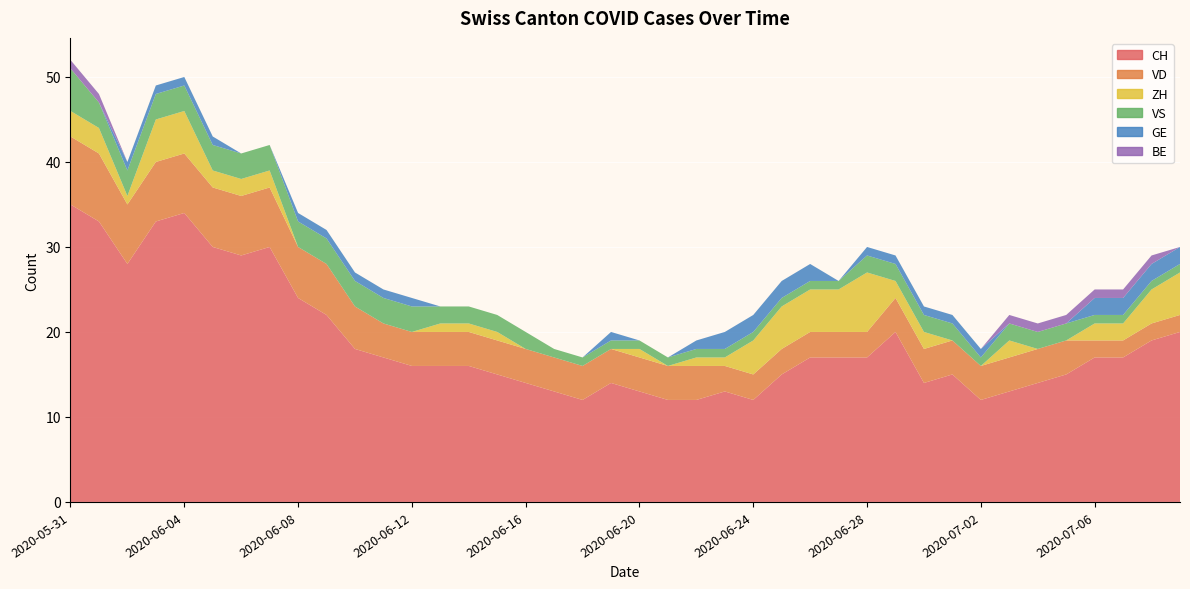

Reading left to right, extract all data points from this chart.

CH: 2020-05-31=35	2020-06-01=33	2020-06-02=28	2020-06-03=33	2020-06-04=34	2020-06-05=30	2020-06-06=29	2020-06-07=30	2020-06-08=24	2020-06-09=22	2020-06-10=18	2020-06-11=17	2020-06-12=16	2020-06-13=16	2020-06-14=16	2020-06-15=15	2020-06-16=14	2020-06-17=13	2020-06-18=12	2020-06-19=14	2020-06-20=13	2020-06-21=12	2020-06-22=12	2020-06-23=13	2020-06-24=12	2020-06-25=15	2020-06-26=17	2020-06-27=17	2020-06-28=17	2020-06-29=20	2020-06-30=14	2020-07-01=15	2020-07-02=12	2020-07-03=13	2020-07-04=14	2020-07-05=15	2020-07-06=17	2020-07-07=17	2020-07-08=19	2020-07-09=20
VD: 2020-05-31=8	2020-06-01=8	2020-06-02=7	2020-06-03=7	2020-06-04=7	2020-06-05=7	2020-06-06=7	2020-06-07=7	2020-06-08=6	2020-06-09=6	2020-06-10=5	2020-06-11=4	2020-06-12=4	2020-06-13=4	2020-06-14=4	2020-06-15=4	2020-06-16=4	2020-06-17=4	2020-06-18=4	2020-06-19=4	2020-06-20=4	2020-06-21=4	2020-06-22=4	2020-06-23=3	2020-06-24=3	2020-06-25=3	2020-06-26=3	2020-06-27=3	2020-06-28=3	2020-06-29=4	2020-06-30=4	2020-07-01=4	2020-07-02=4	2020-07-03=4	2020-07-04=4	2020-07-05=4	2020-07-06=2	2020-07-07=2	2020-07-08=2	2020-07-09=2
ZH: 2020-05-31=3	2020-06-01=3	2020-06-02=1	2020-06-03=5	2020-06-04=5	2020-06-05=2	2020-06-06=2	2020-06-07=2	2020-06-08=0	2020-06-09=0	2020-06-10=0	2020-06-11=0	2020-06-12=0	2020-06-13=1	2020-06-14=1	2020-06-15=1	2020-06-16=0	2020-06-17=0	2020-06-18=0	2020-06-19=0	2020-06-20=1	2020-06-21=0	2020-06-22=1	2020-06-23=1	2020-06-24=4	2020-06-25=5	2020-06-26=5	2020-06-27=5	2020-06-28=7	2020-06-29=2	2020-06-30=2	2020-07-01=0	2020-07-02=0	2020-07-03=2	2020-07-04=0	2020-07-05=0	2020-07-06=2	2020-07-07=2	2020-07-08=4	2020-07-09=5
VS: 2020-05-31=5	2020-06-01=3	2020-06-02=3	2020-06-03=3	2020-06-04=3	2020-06-05=3	2020-06-06=3	2020-06-07=3	2020-06-08=3	2020-06-09=3	2020-06-10=3	2020-06-11=3	2020-06-12=3	2020-06-13=2	2020-06-14=2	2020-06-15=2	2020-06-16=2	2020-06-17=1	2020-06-18=1	2020-06-19=1	2020-06-20=1	2020-06-21=1	2020-06-22=1	2020-06-23=1	2020-06-24=1	2020-06-25=1	2020-06-26=1	2020-06-27=1	2020-06-28=2	2020-06-29=2	2020-06-30=2	2020-07-01=2	2020-07-02=1	2020-07-03=2	2020-07-04=2	2020-07-05=2	2020-07-06=1	2020-07-07=1	2020-07-08=1	2020-07-09=1
GE: 2020-05-31=0	2020-06-01=0	2020-06-02=1	2020-06-03=1	2020-06-04=1	2020-06-05=1	2020-06-06=0	2020-06-07=0	2020-06-08=1	2020-06-09=1	2020-06-10=1	2020-06-11=1	2020-06-12=1	2020-06-13=0	2020-06-14=0	2020-06-15=0	2020-06-16=0	2020-06-17=0	2020-06-18=0	2020-06-19=1	2020-06-20=0	2020-06-21=0	2020-06-22=1	2020-06-23=2	2020-06-24=2	2020-06-25=2	2020-06-26=2	2020-06-27=0	2020-06-28=1	2020-06-29=1	2020-06-30=1	2020-07-01=1	2020-07-02=1	2020-07-03=0	2020-07-04=0	2020-07-05=0	2020-07-06=2	2020-07-07=2	2020-07-08=2	2020-07-09=2
BE: 2020-05-31=1	2020-06-01=1	2020-06-02=0	2020-06-03=0	2020-06-04=0	2020-06-05=0	2020-06-06=0	2020-06-07=0	2020-06-08=0	2020-06-09=0	2020-06-10=0	2020-06-11=0	2020-06-12=0	2020-06-13=0	2020-06-14=0	2020-06-15=0	2020-06-16=0	2020-06-17=0	2020-06-18=0	2020-06-19=0	2020-06-20=0	2020-06-21=0	2020-06-22=0	2020-06-23=0	2020-06-24=0	2020-06-25=0	2020-06-26=0	2020-06-27=0	2020-06-28=0	2020-06-29=0	2020-06-30=0	2020-07-01=0	2020-07-02=0	2020-07-03=1	2020-07-04=1	2020-07-05=1	2020-07-06=1	2020-07-07=1	2020-07-08=1	2020-07-09=0